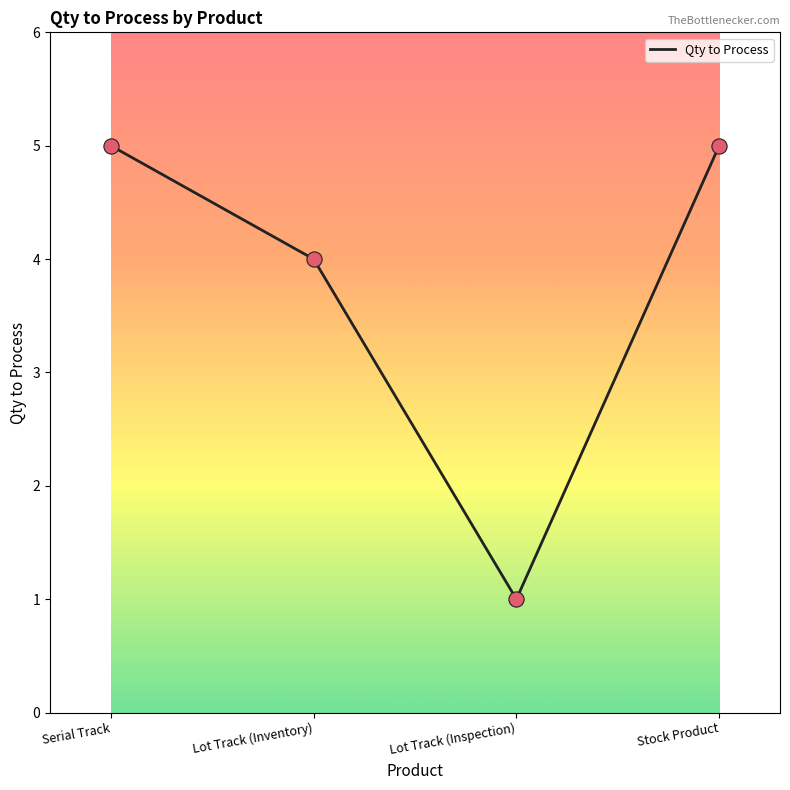

Which has a higher value, Lot Track (Inventory) or Serial Track?

Serial Track